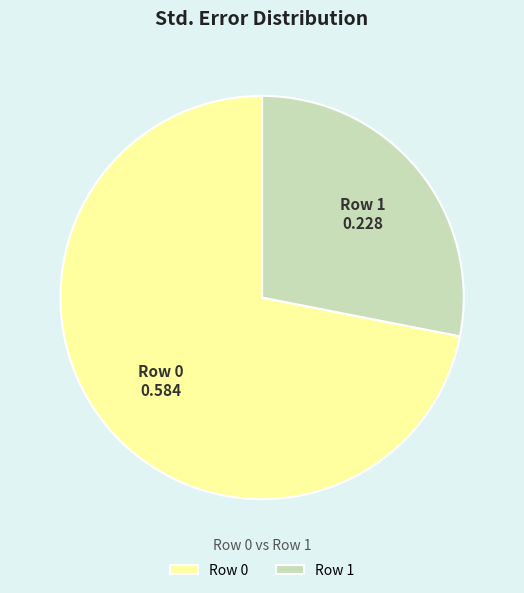

What is the largest slice in the pie chart?

Row 0